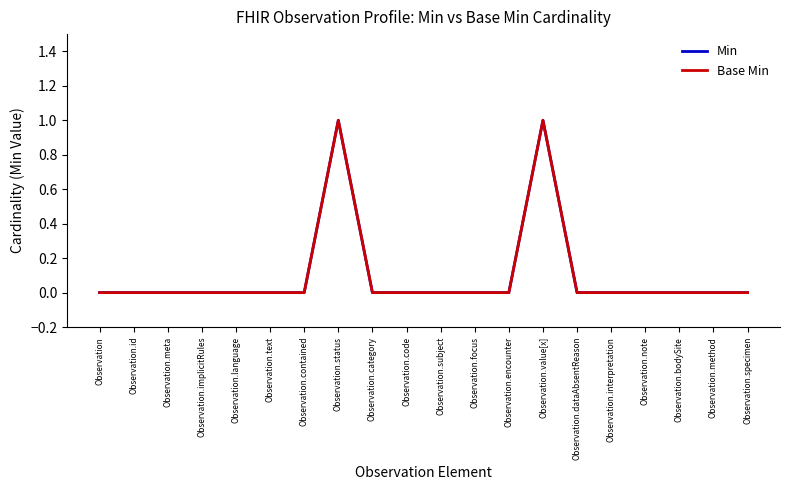

Does the chart have visible grid lines?

No